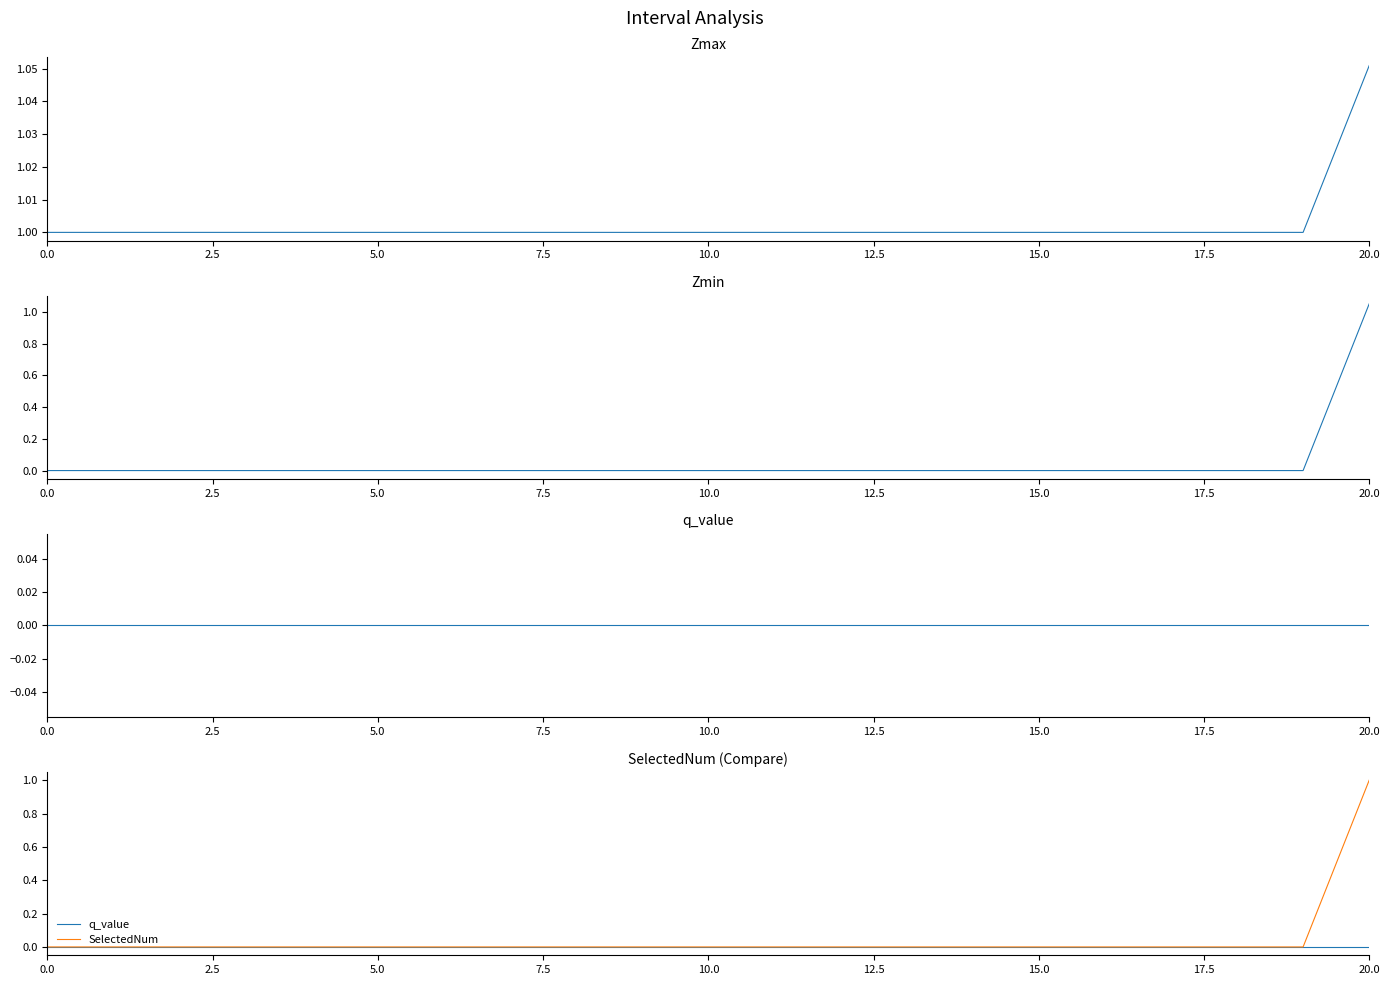

Does the chart display data point markers on the line(s)?

No